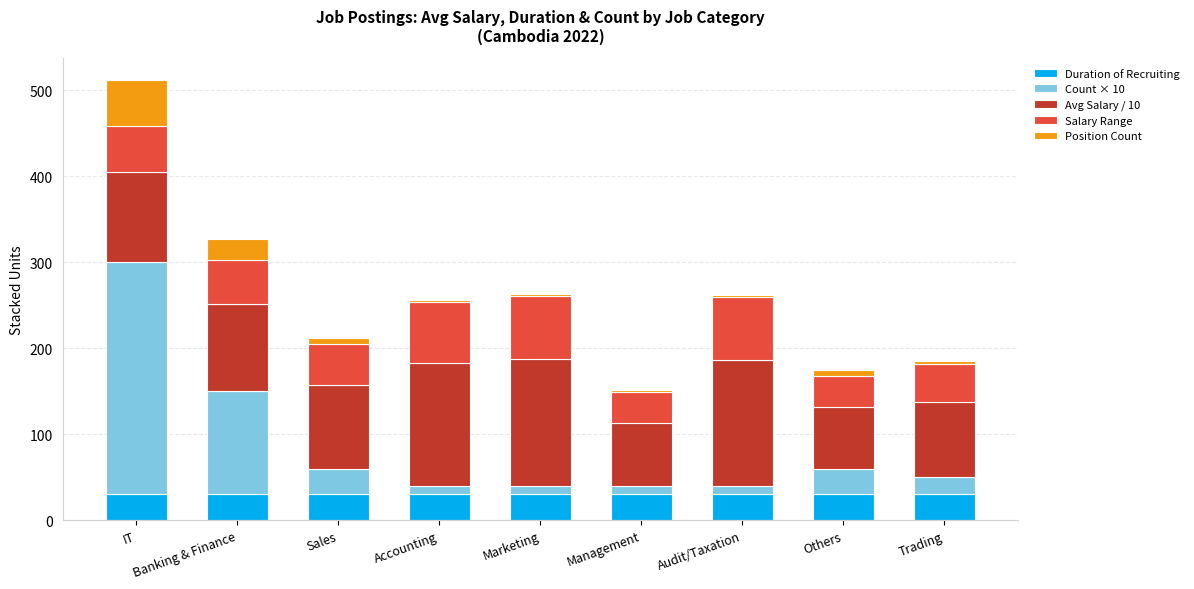

What is the maximum value for Duration of Recruiting?

30.0